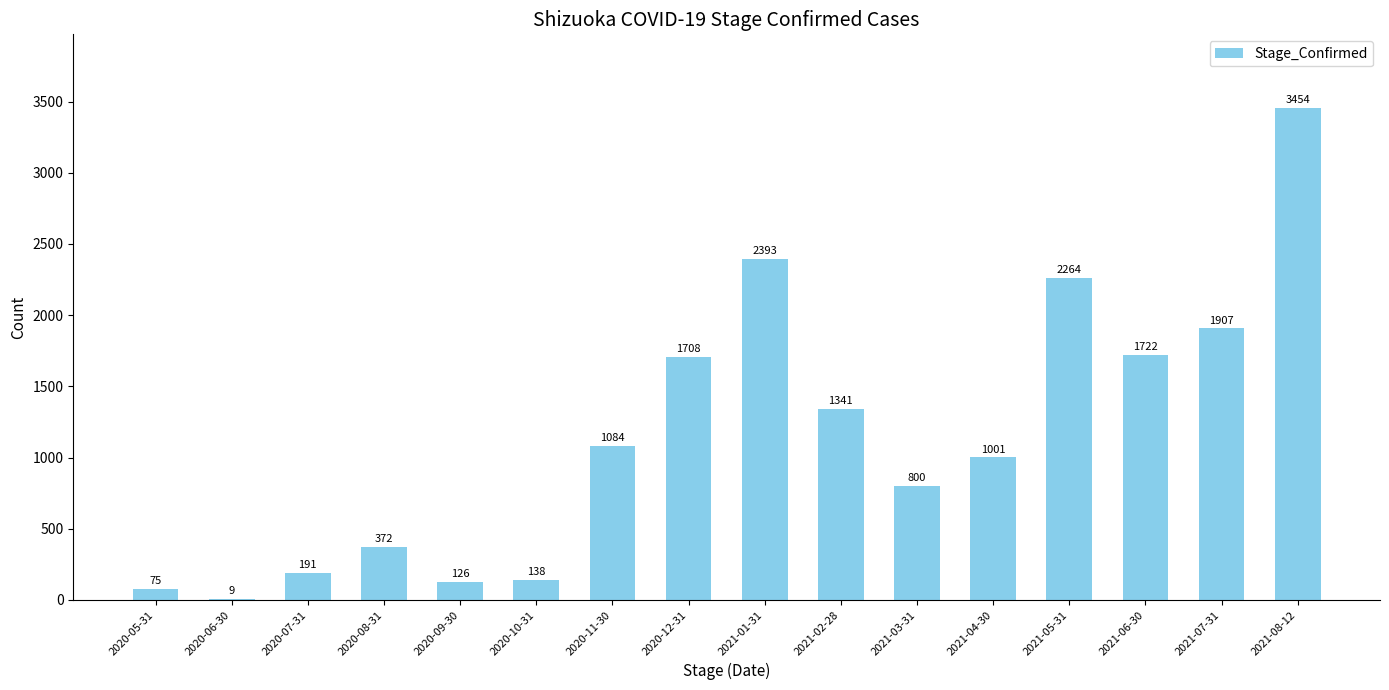

What is the ratio of the value at 2021-03-31 to the value at 2020-06-30?

88.9